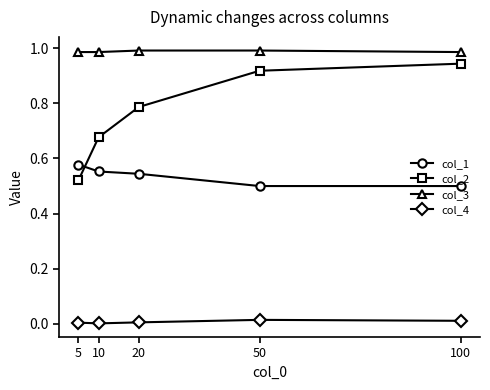

What is the difference between the second highest and minimum values in the col_2 series?

0.4